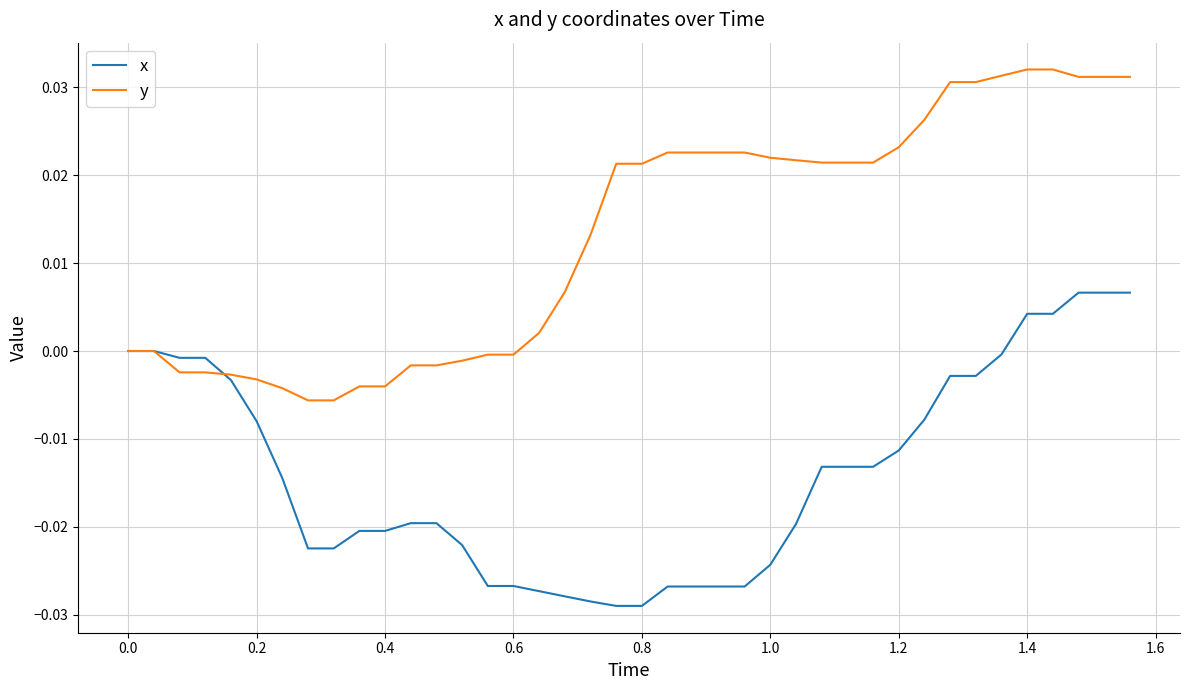

List the series in order of their overall mean, highest first.

y, x